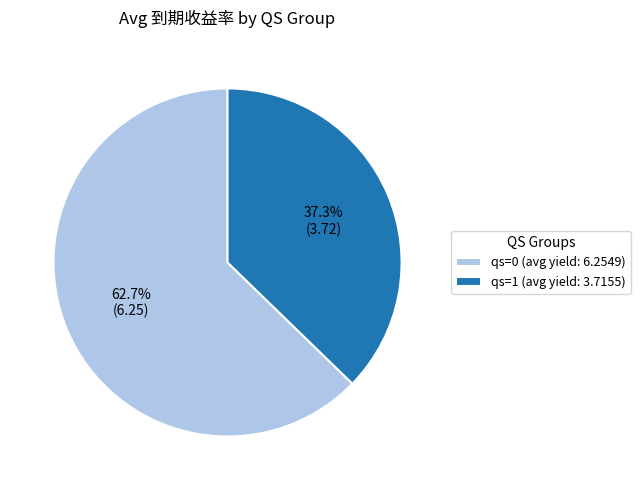

What portion of the pie excludes qs=1 (avg yield: 3.7155)?

62.7%